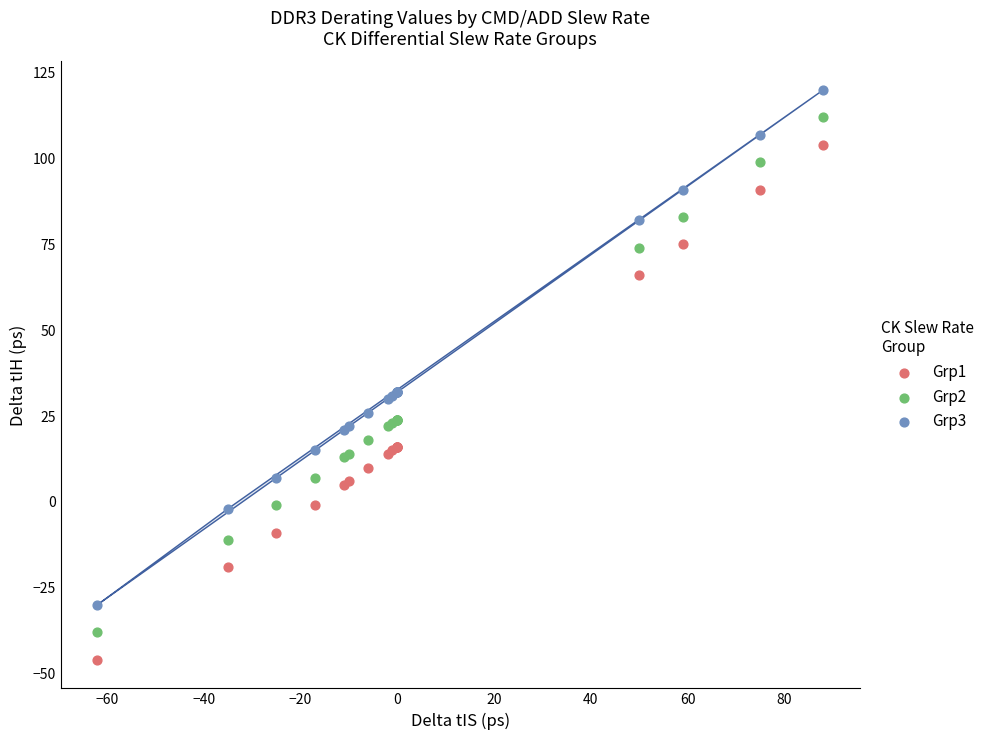

Which series contains the lowest Y value?

Grp1